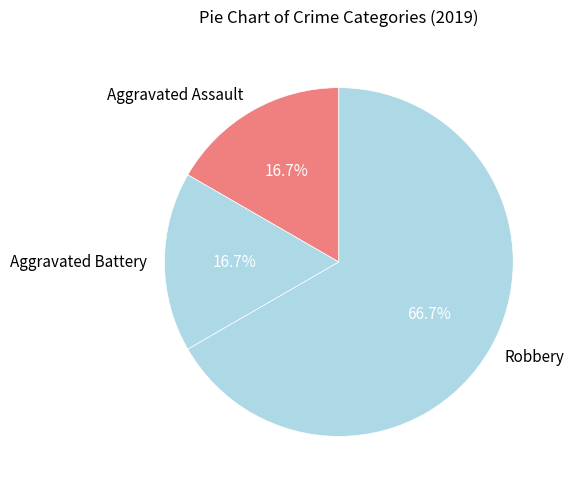

To the nearest percent, what portion does Aggravated Assault represent?

17%